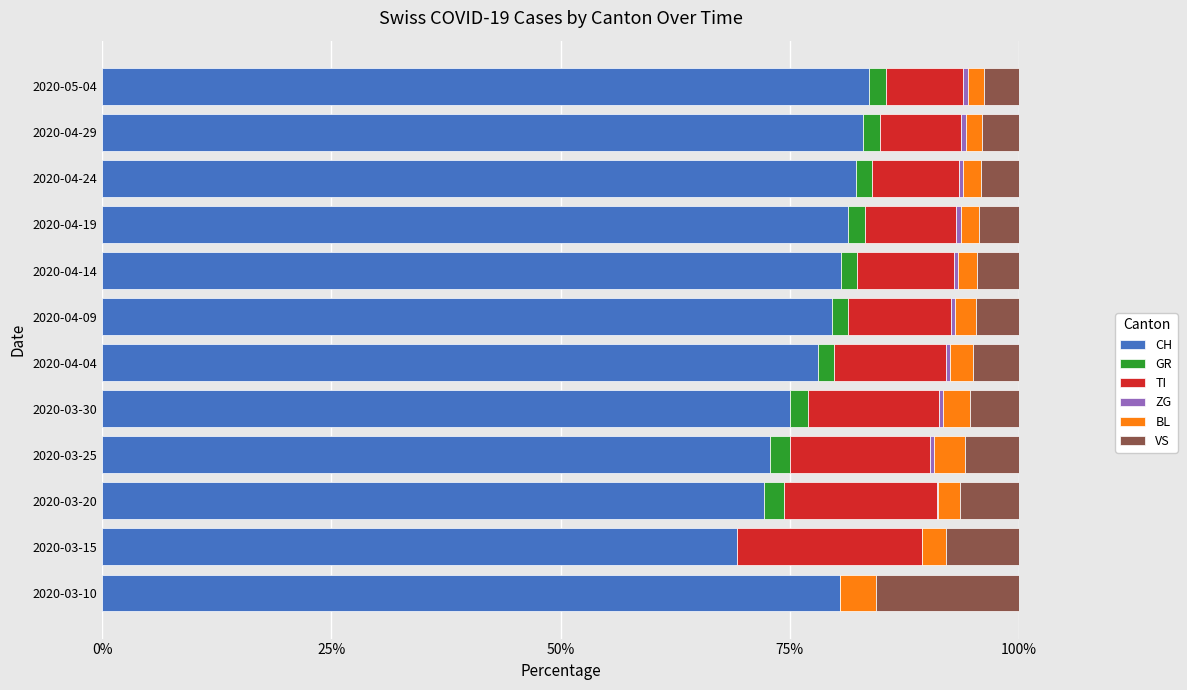

What is the highest value of the CH series?

83.7